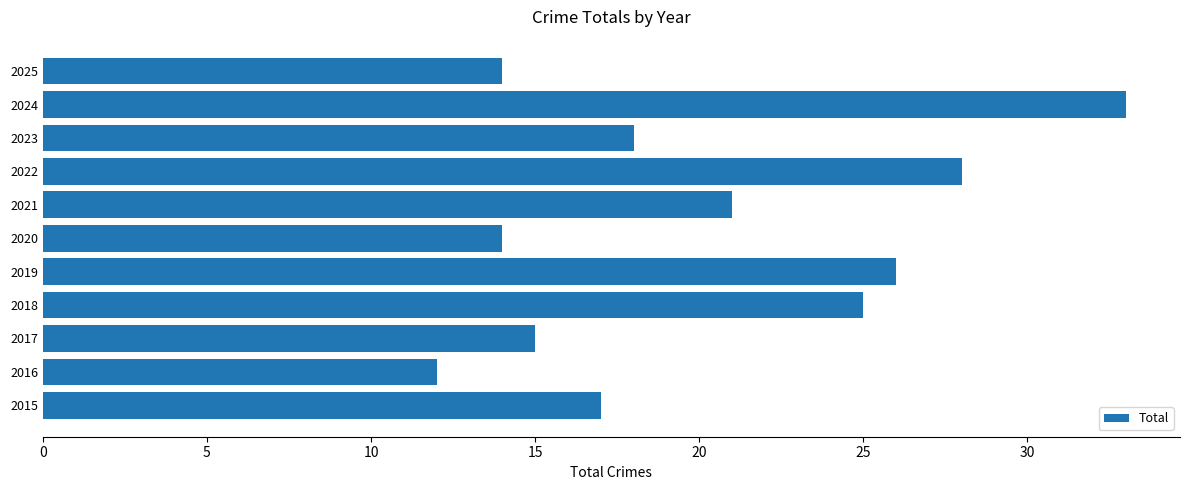

What is the approximate value at 2020?

14